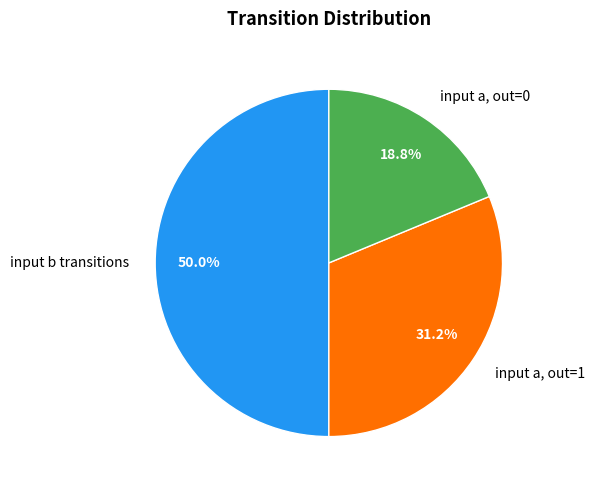

Does input a, out=1 represent more than half of the total?

No